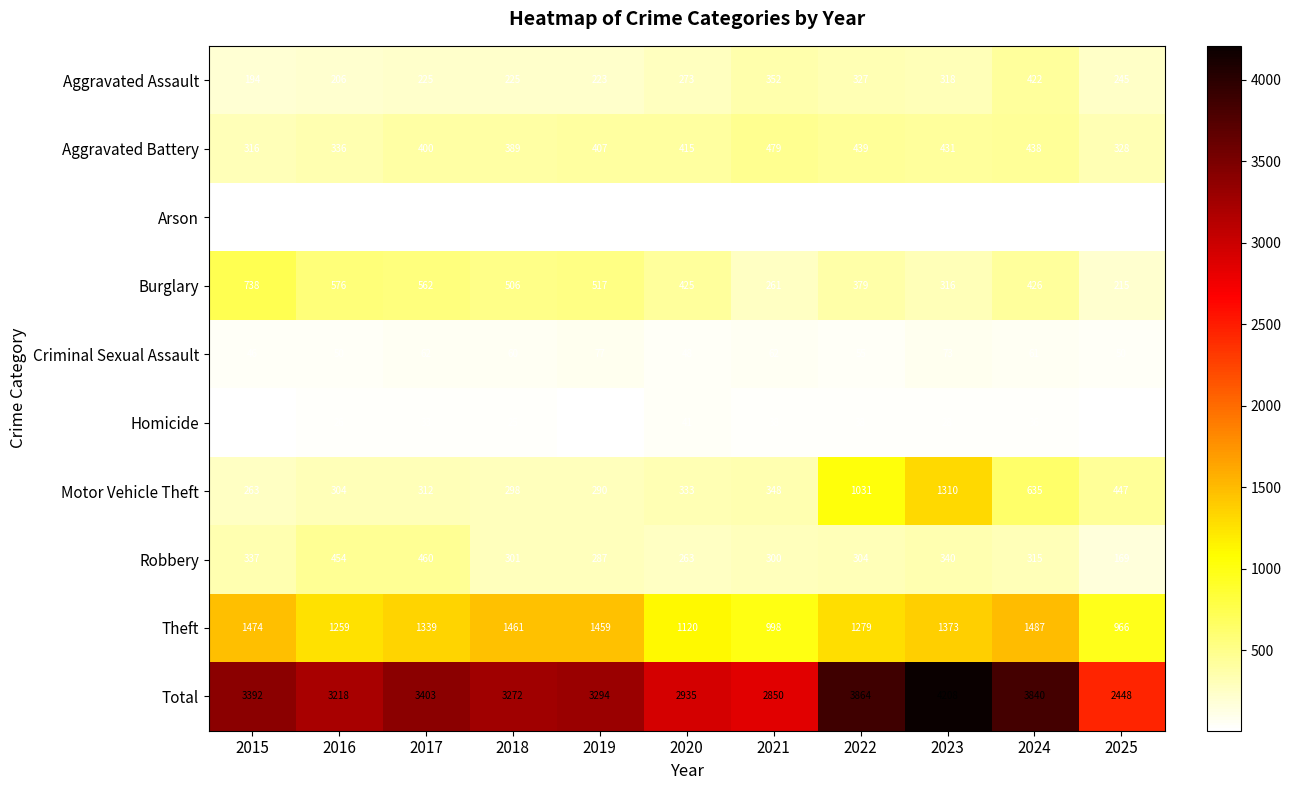

At which category is the sum across all series the highest?

2023